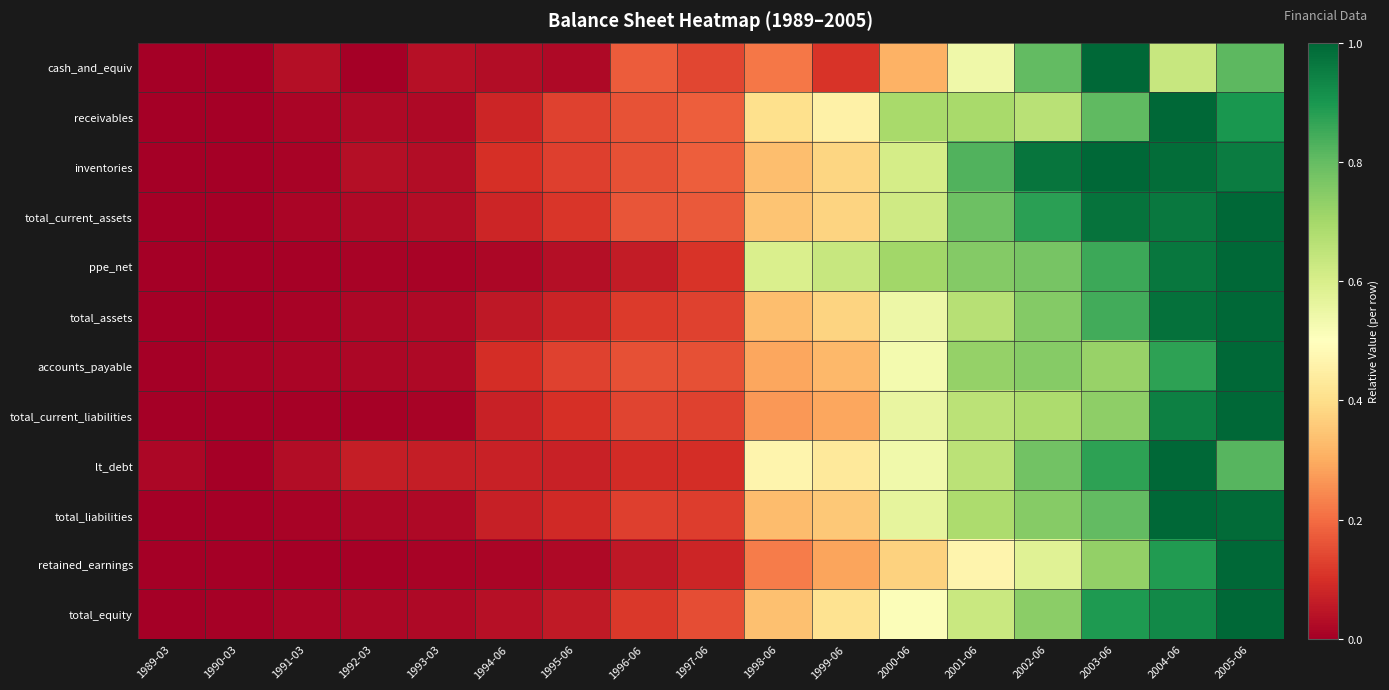

Which series has the largest total across all categories?

inventories